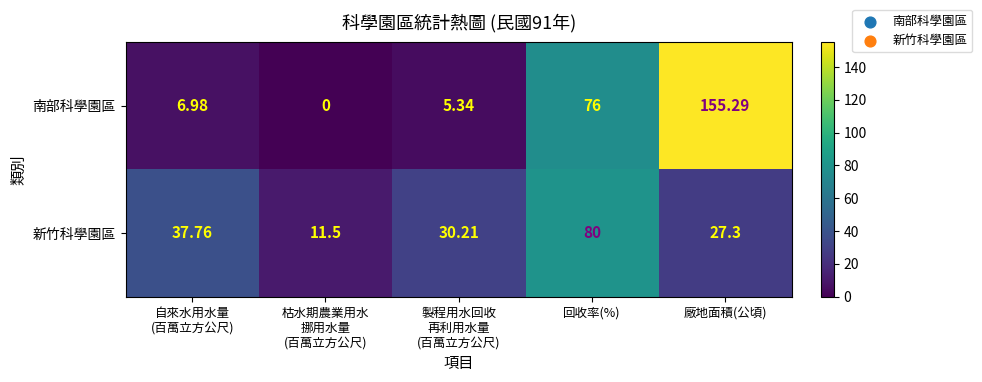

Which series has the widest spread of values?

南部科學園區